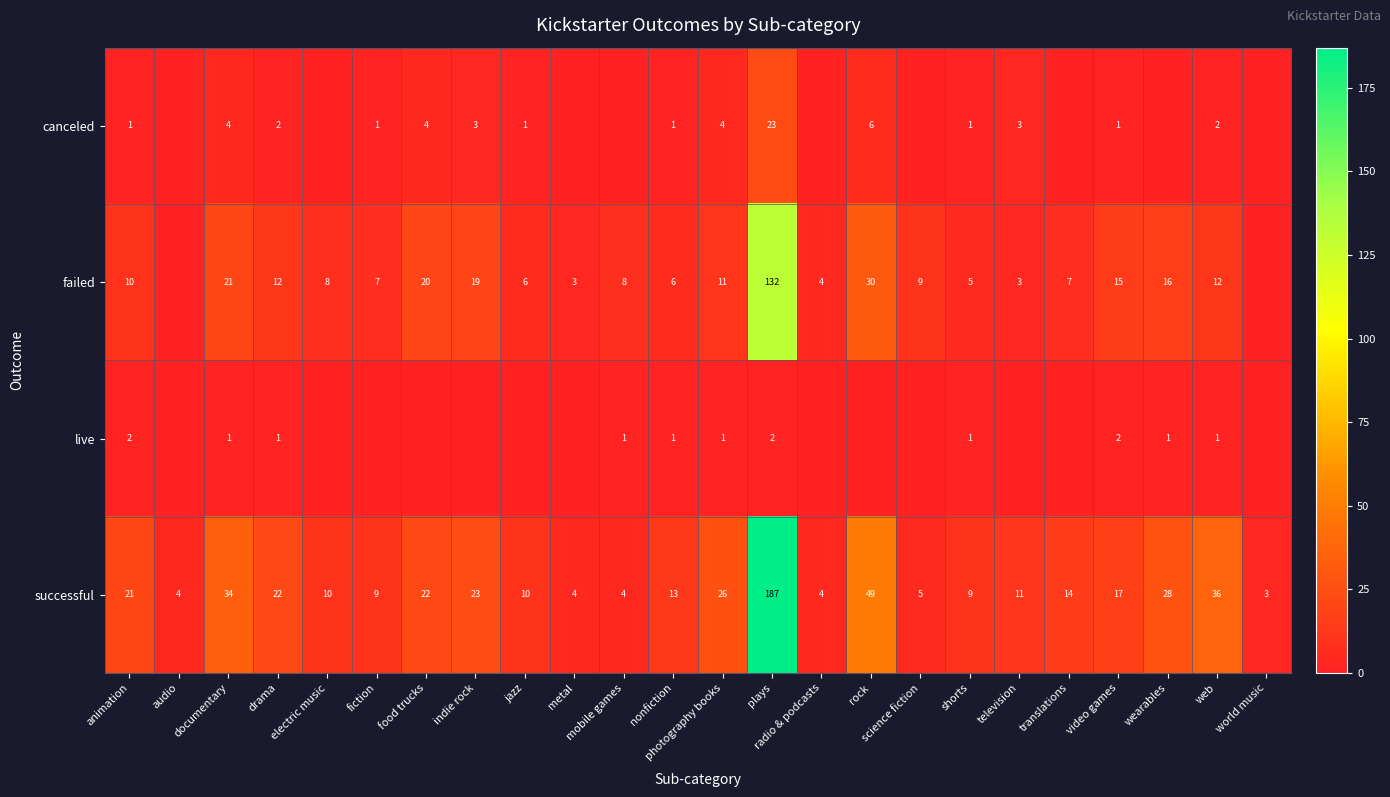

How many values in the successful series are below 14?

12